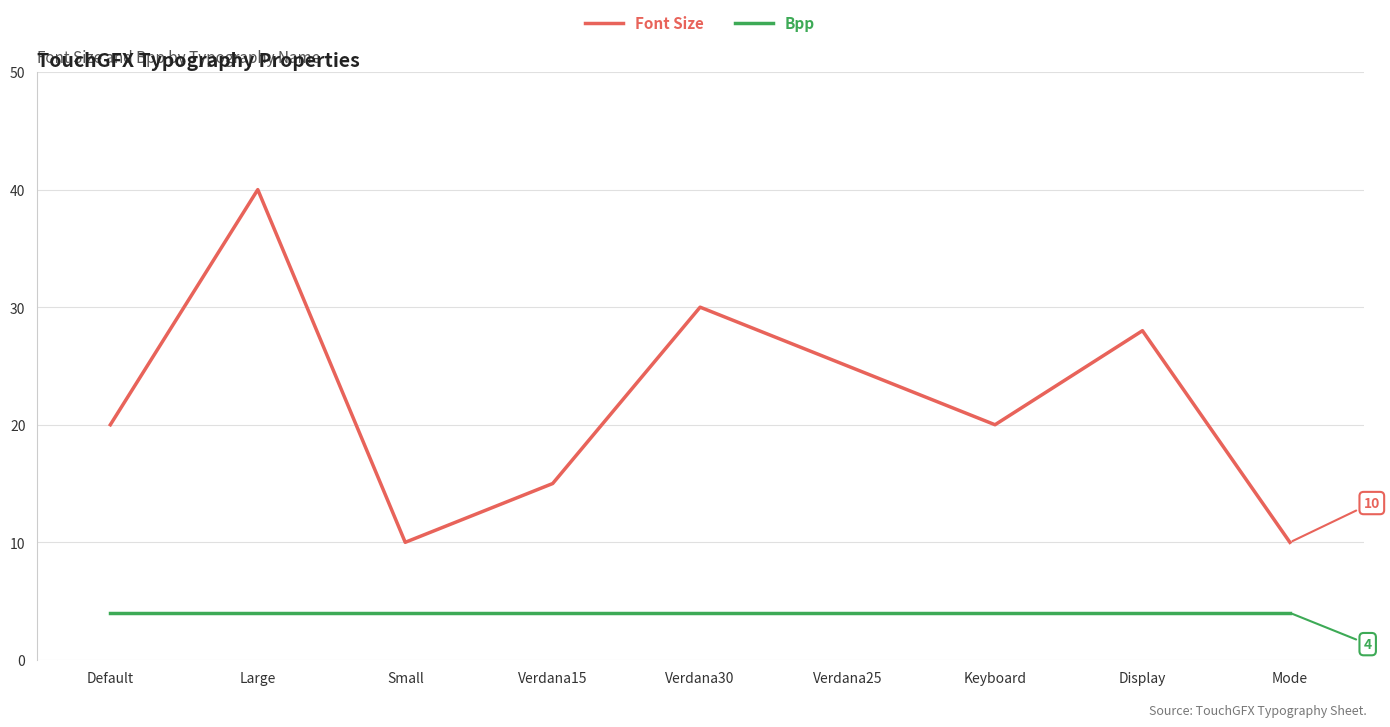

Reading right to left, transcribe all the data shown in this chart.

Font Size: Mode=10	Display=28	Keyboard=20	Verdana25=25	Verdana30=30	Verdana15=15	Small=10	Large=40	Default=20
Bpp: Mode=4	Display=4	Keyboard=4	Verdana25=4	Verdana30=4	Verdana15=4	Small=4	Large=4	Default=4